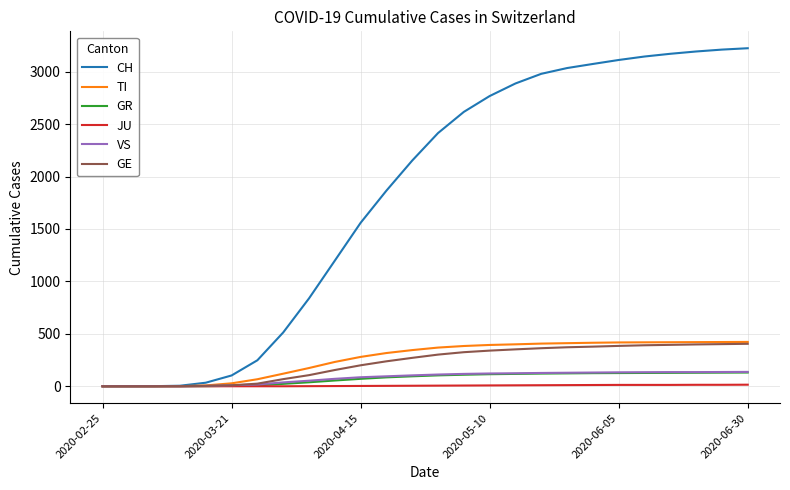

What is the maximum value for VS?

137